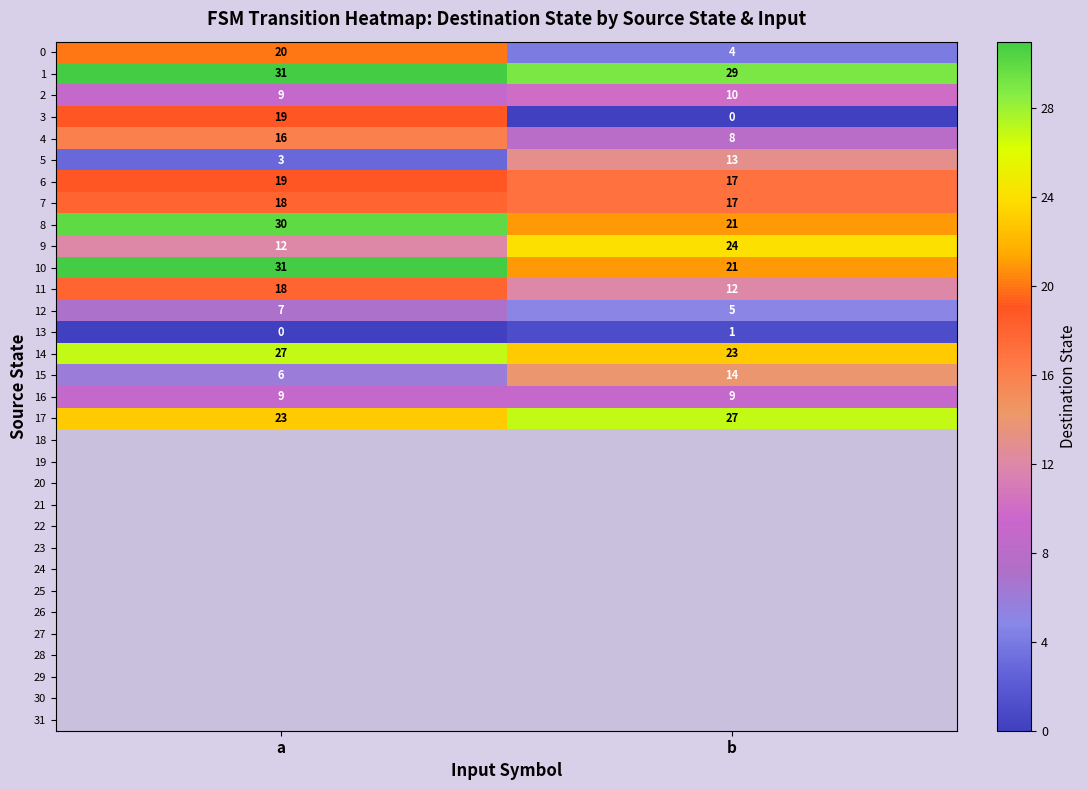

Rank the categories by 17 value from highest to lowest.

b, a